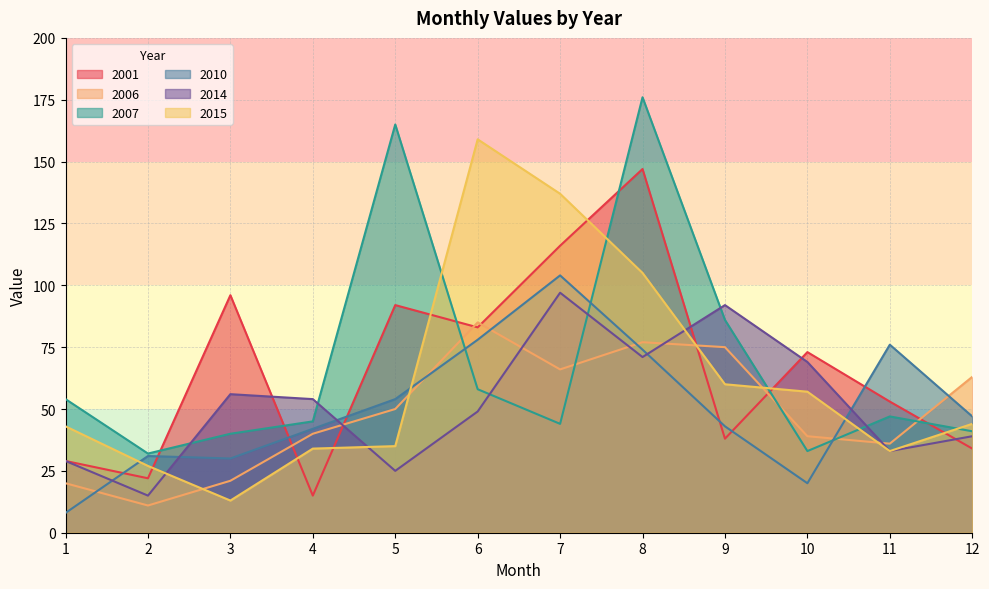

What is the highest value of the 2014 series?

97